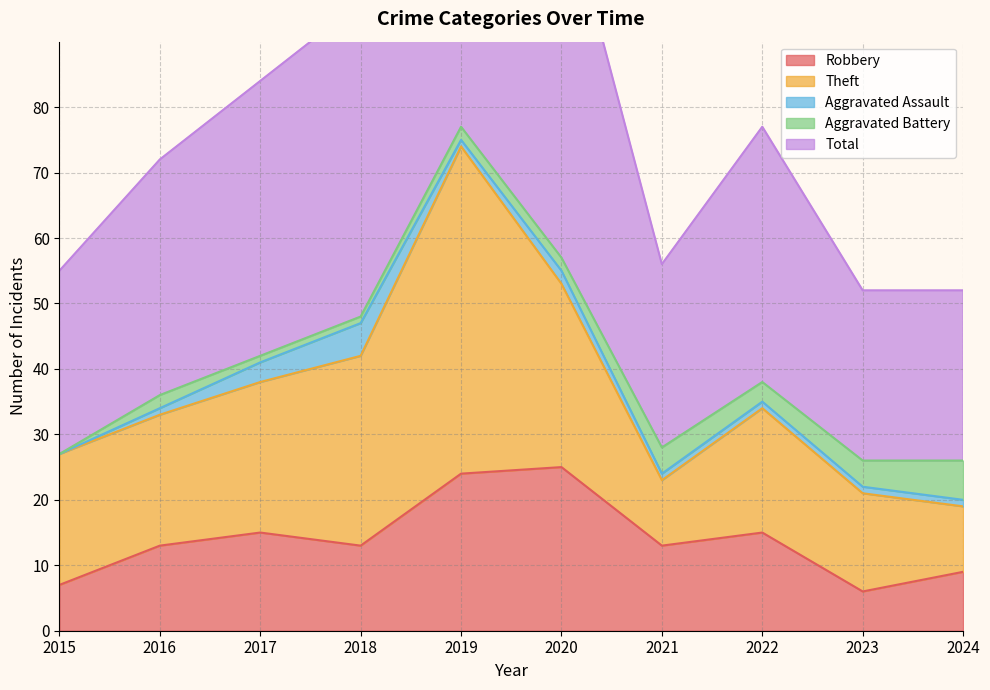

The value of Aggravated Battery at 2022 is 1. True or false?

False